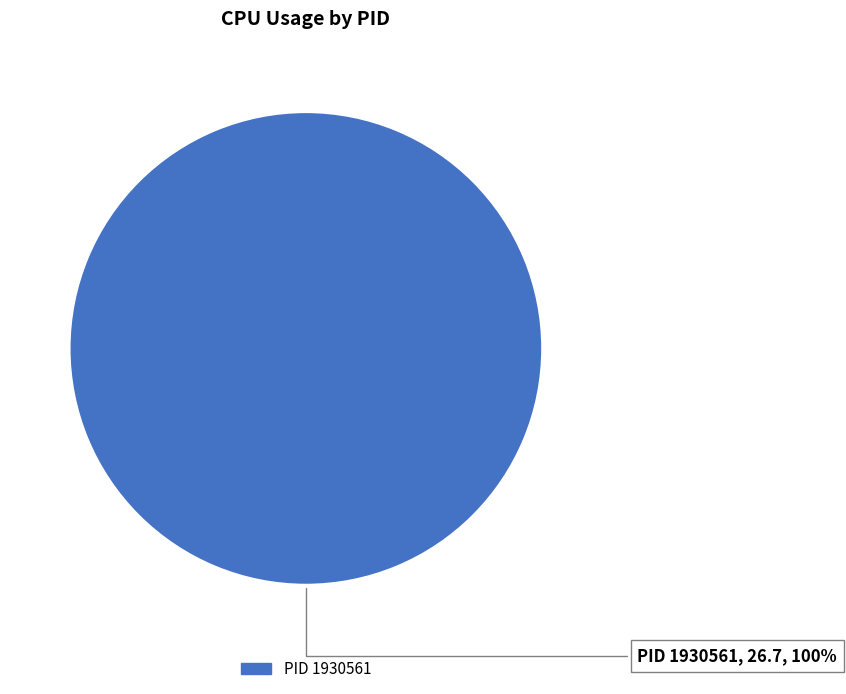

Is there any slice that represents more than half of the pie?

Yes